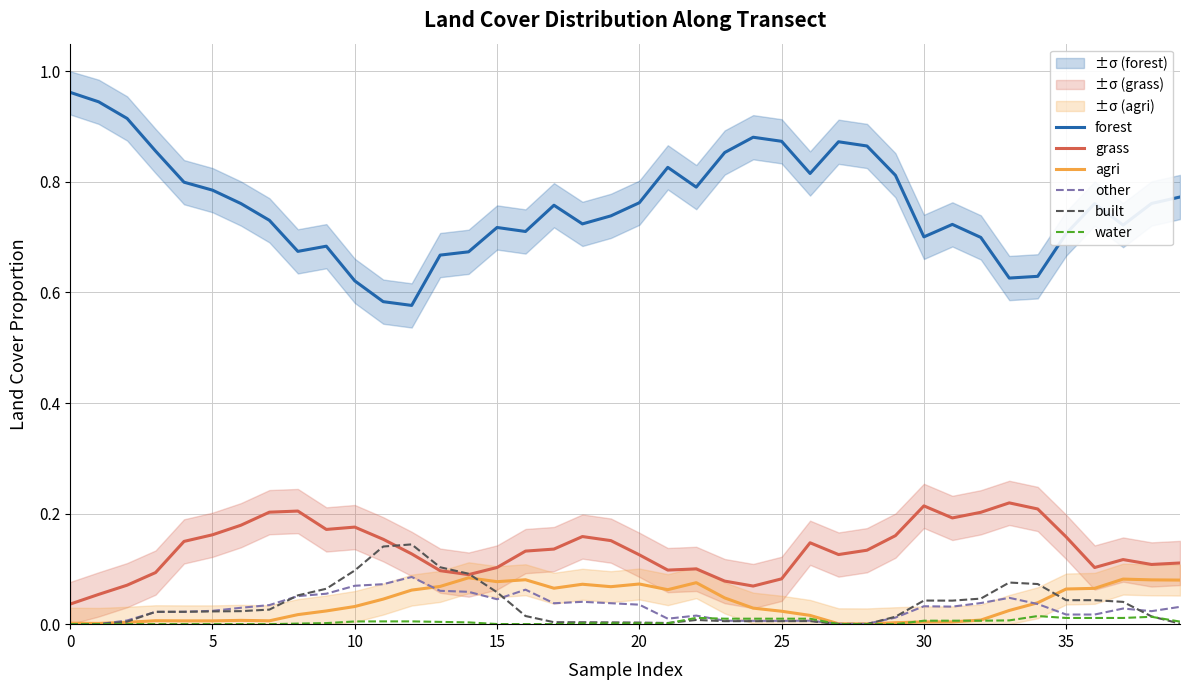

At how many categories does at least one series exceed 0?

40